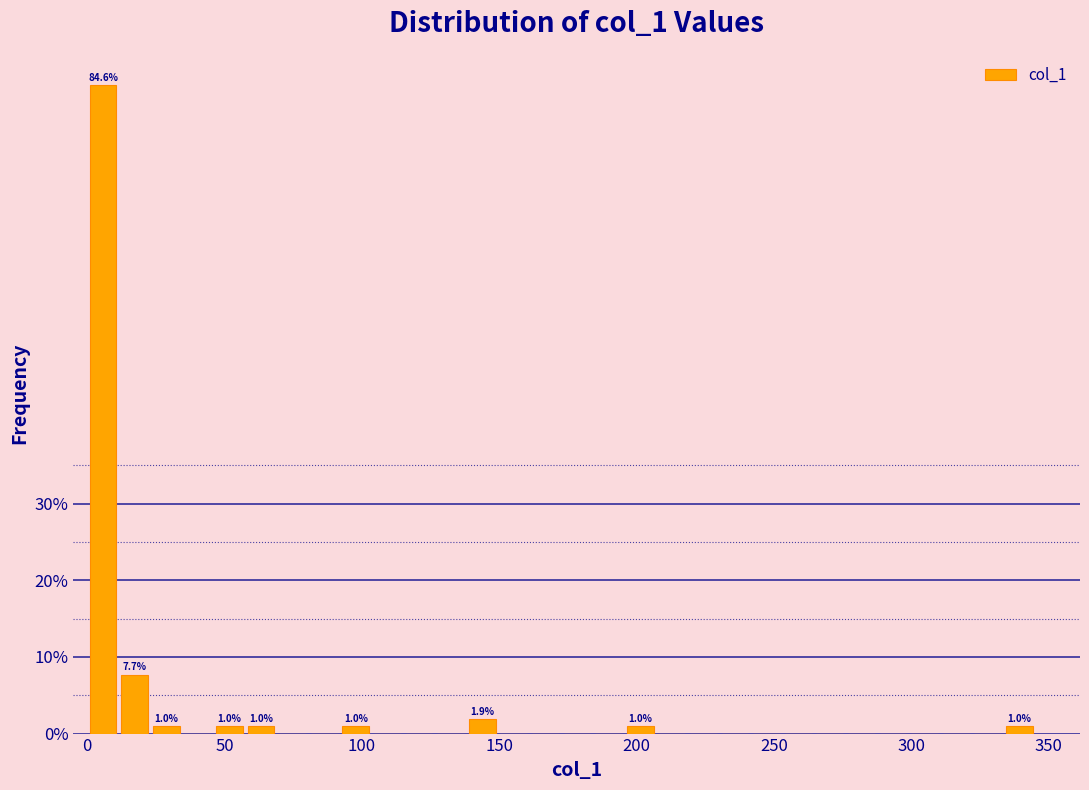

Around what value on the x-axis is the tallest bar? Give the approximate position of its centre, as read against the axis.

5